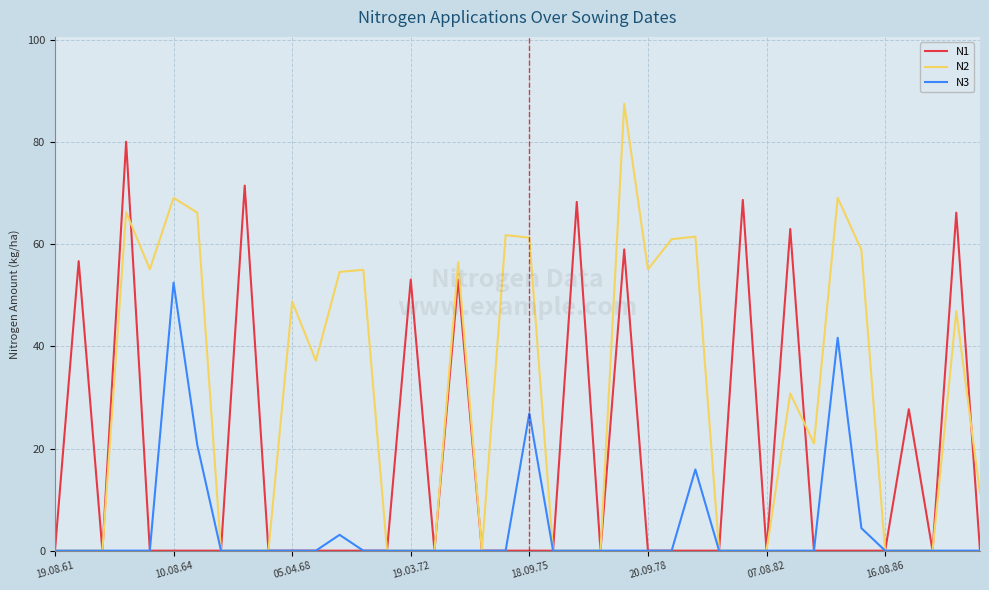

How many distinct data groups are displayed?

3